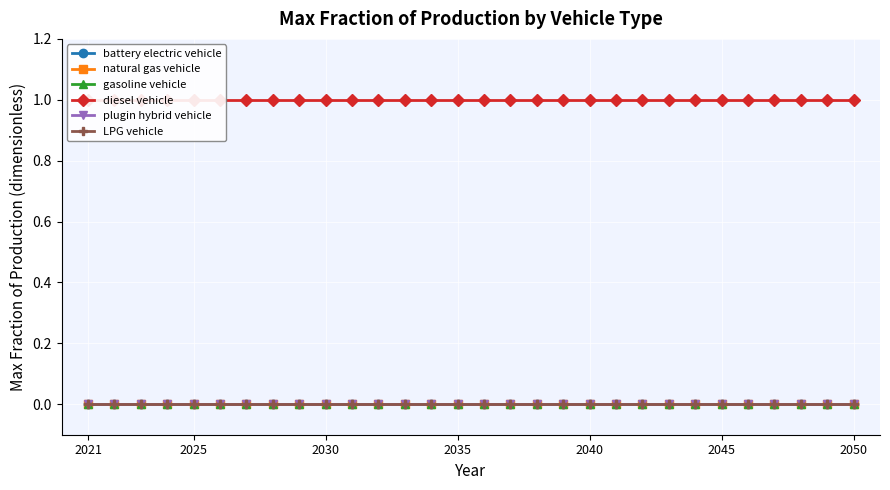

Is it true that gasoline vehicle equals 0 at 2045?

True